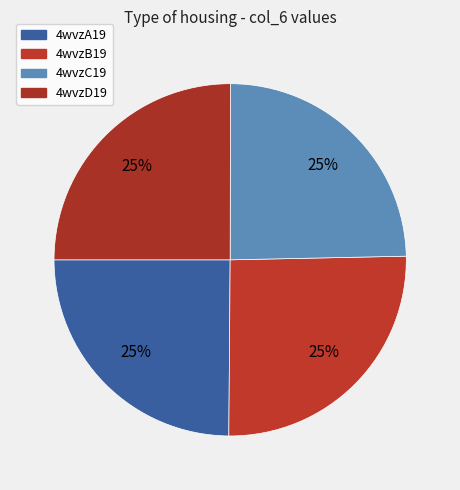

The 4wvzD19 slice represents 14% of the pie. True or false?

False